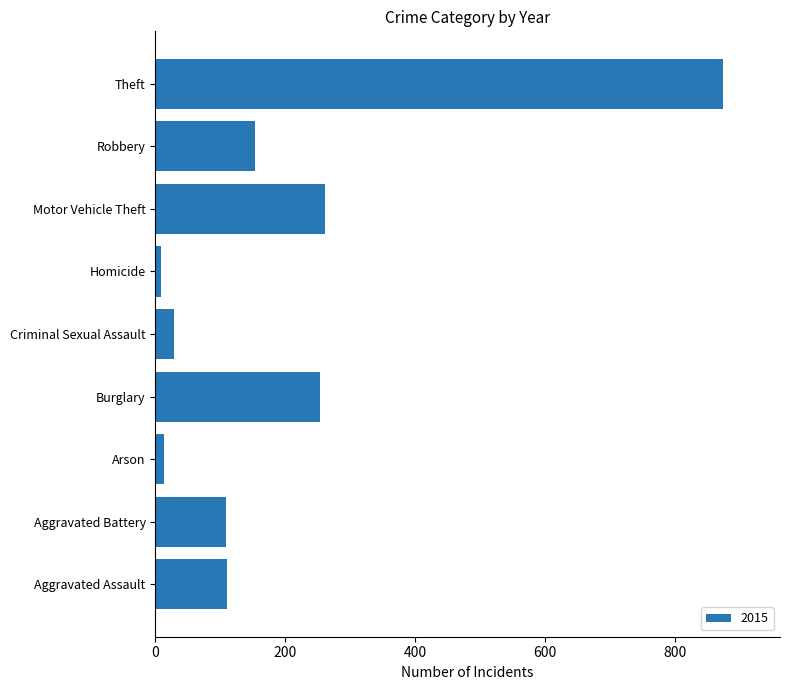

At which category does the chart reach its peak across all series?

Theft